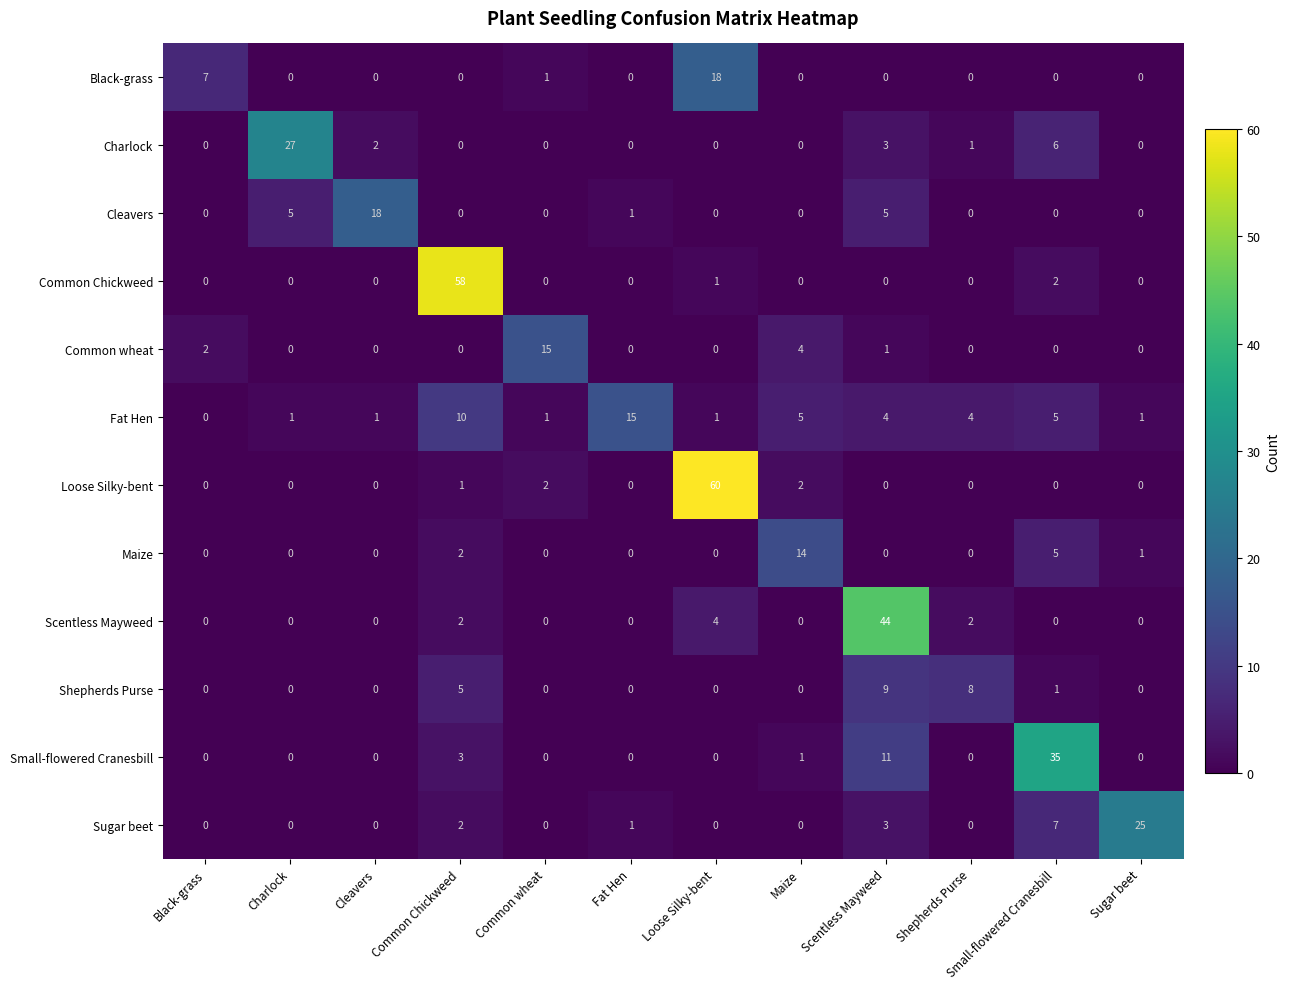

Which series has the largest range (max minus min)?

Loose Silky-bent